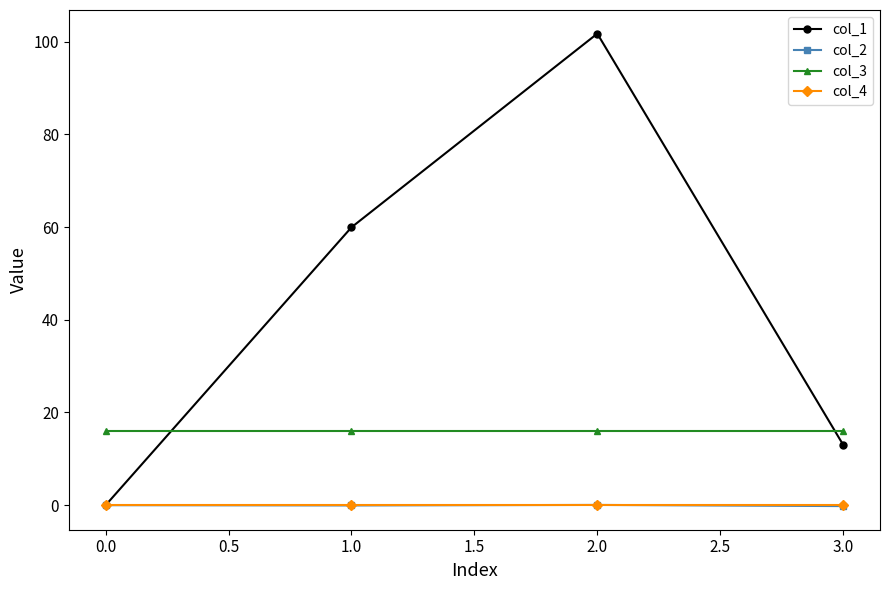

How many negative values does the col_2 series have?

2